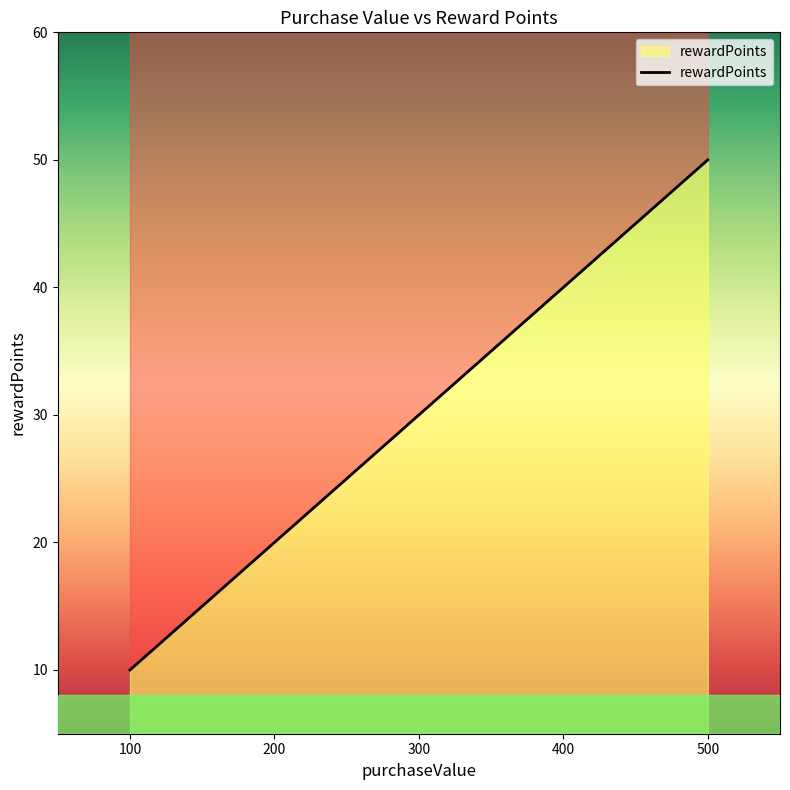

True or false: the data shows 30 at 300.

True